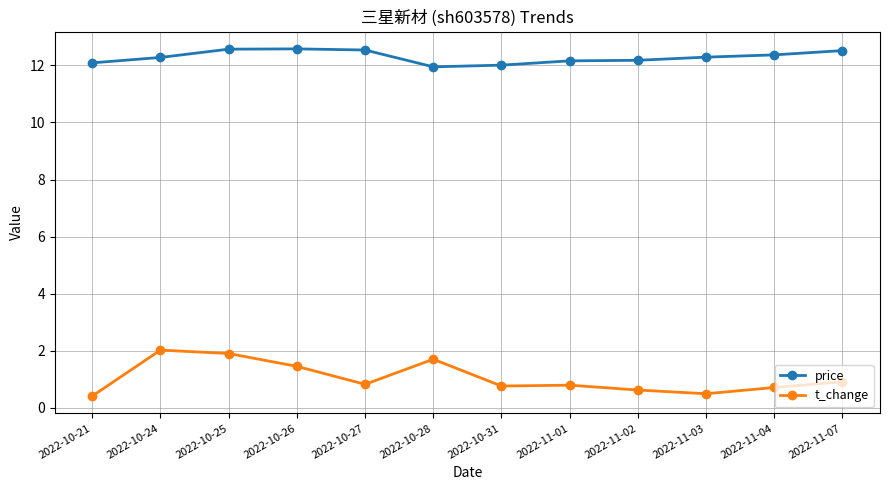

Which series has the largest total across all categories?

price